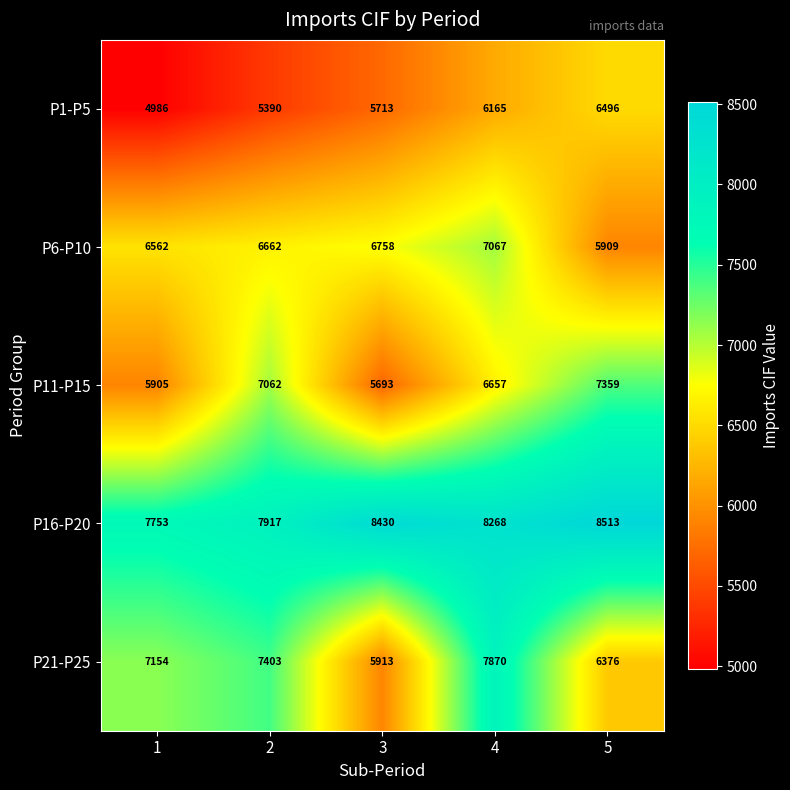

What is the spread (max minus min) of values at 1?

2767